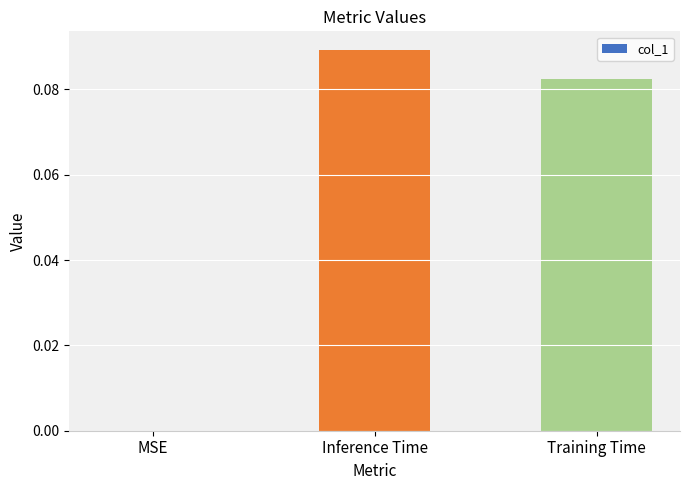

The chart shows a value of 0.0 at Inference Time. True or false?

False